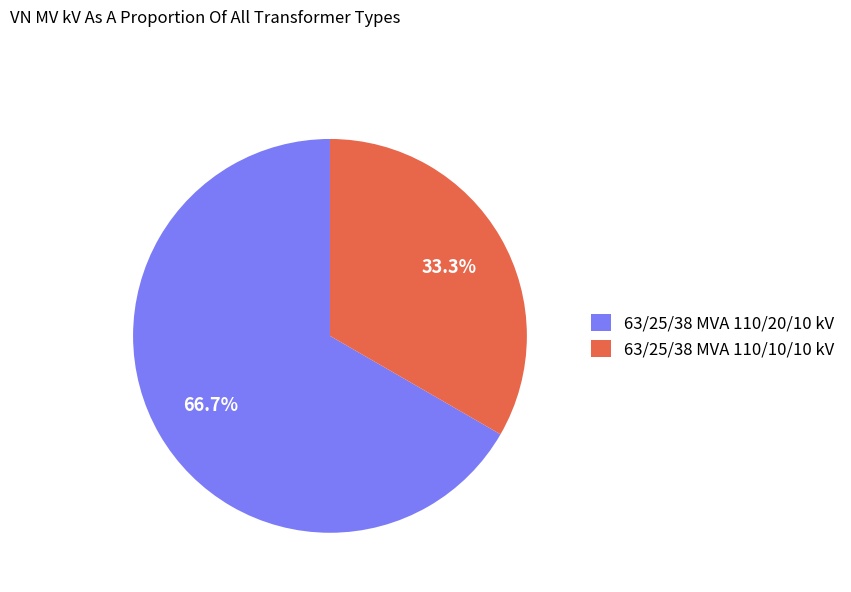

How many segments does this pie chart have?

2